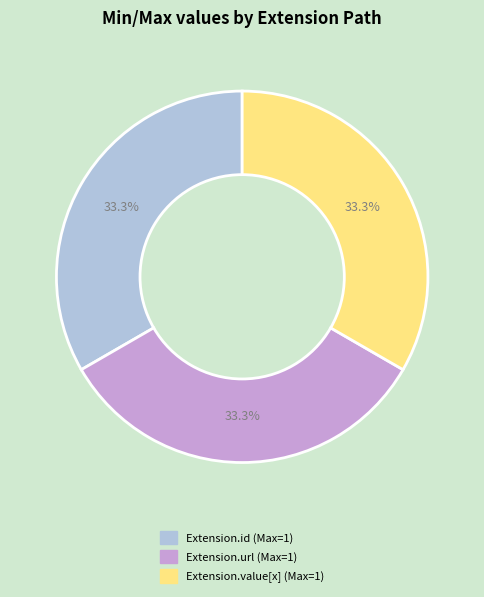

Is there any slice that represents more than half of the pie?

No